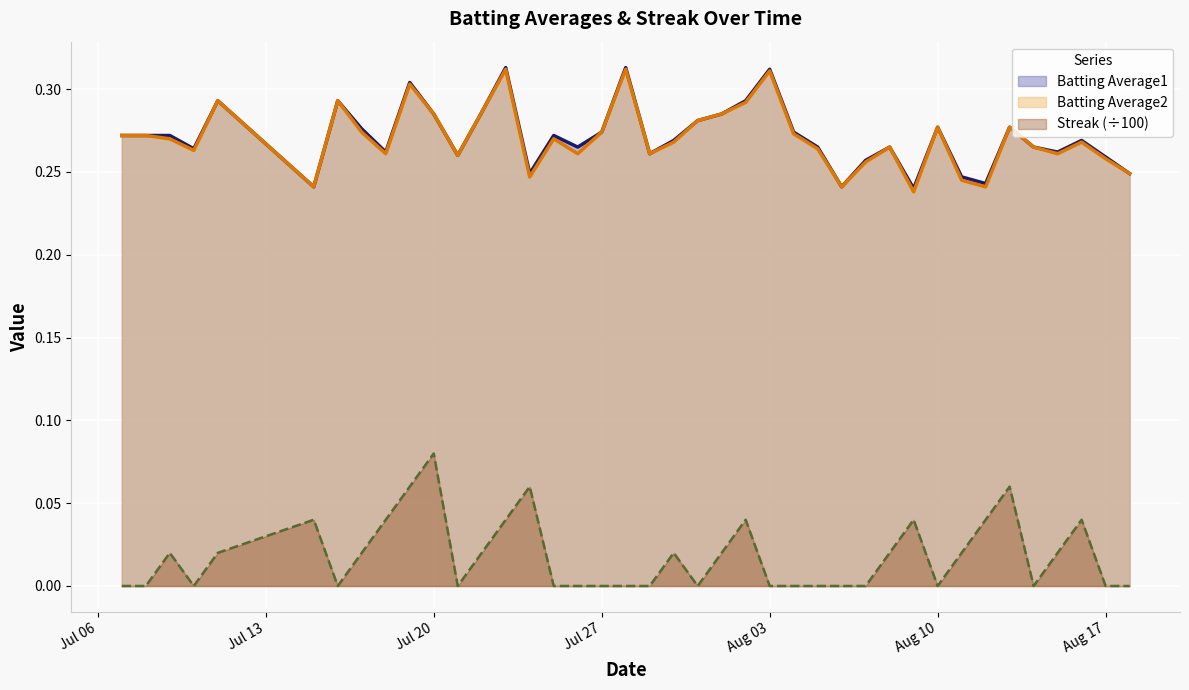

What are all the series names shown in the legend?

Batting Average1, Batting Average2, Streak (÷100)